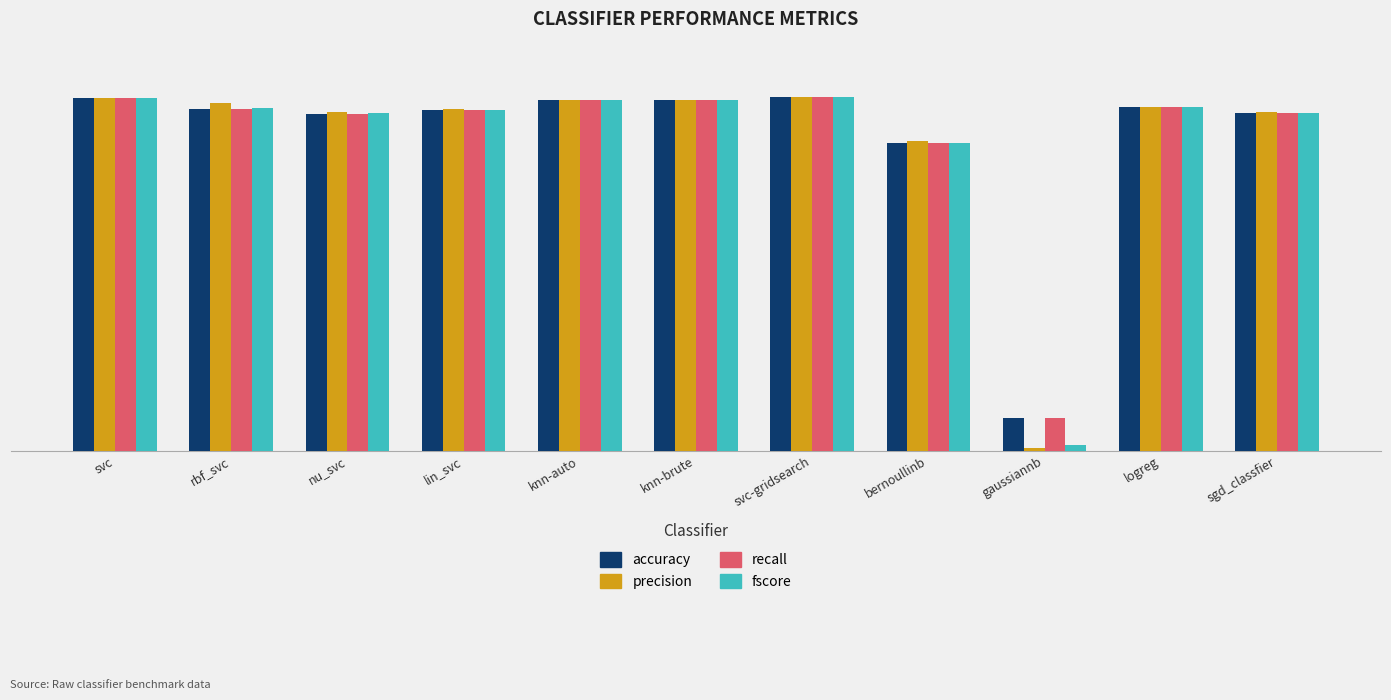

Are the bars horizontal?

No